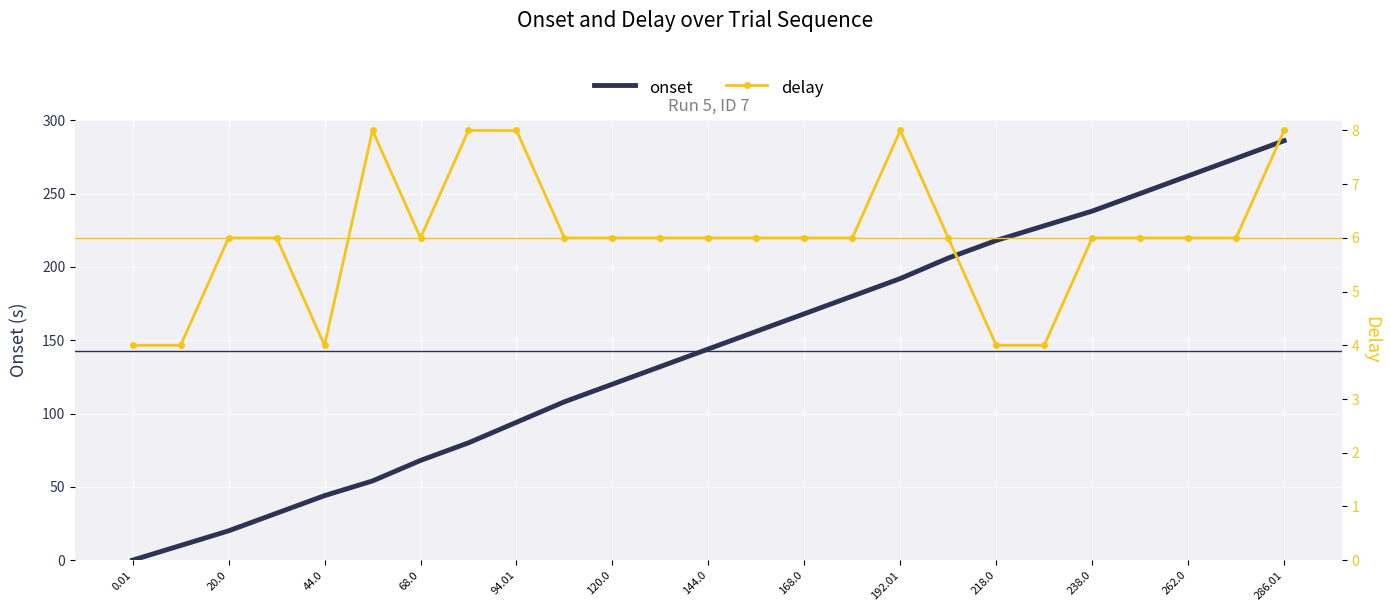

List the series in order of their overall mean, lowest first.

delay, onset